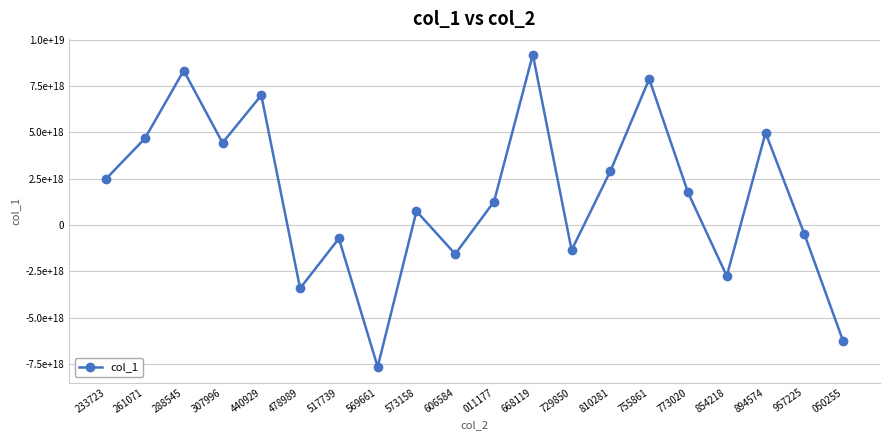

Which has a higher value, 957225 or 755861?

755861